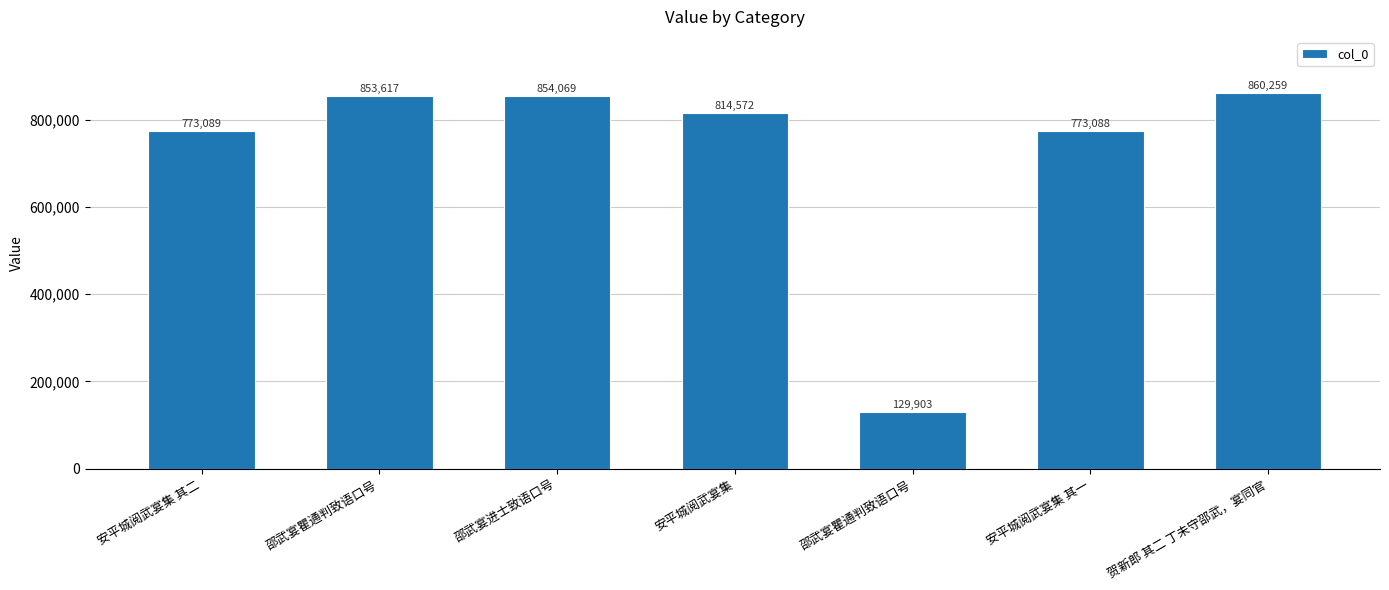

Between 贺新郎 其二 丁未守邵武，宴同官 and 安平城阅武宴集, which is larger?

贺新郎 其二 丁未守邵武，宴同官